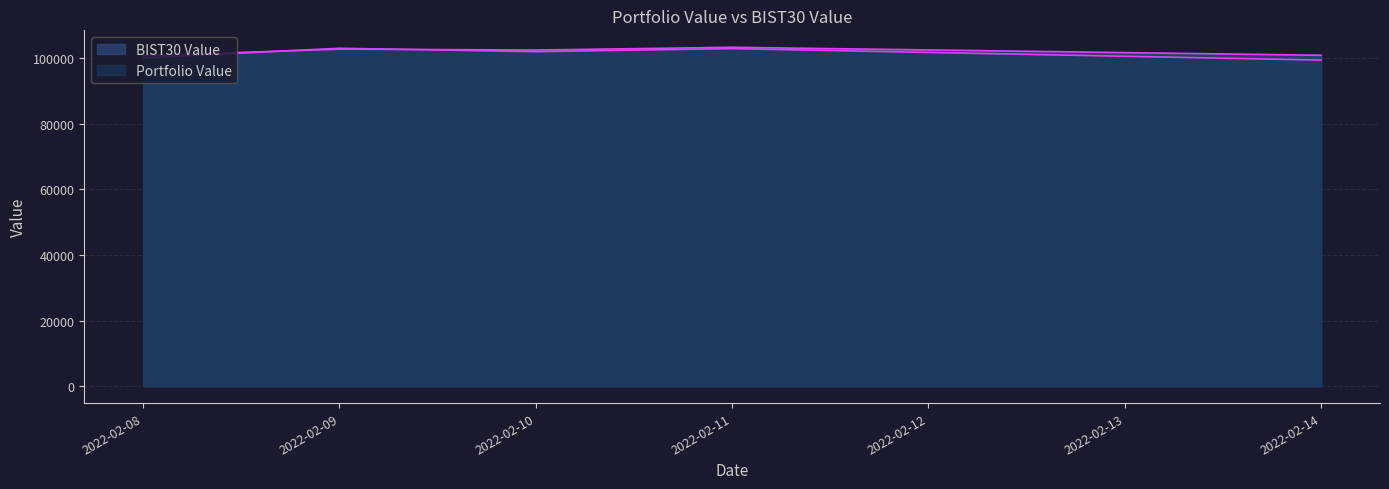

What is the difference between the highest and lowest values at 2022-02-11?

406.3